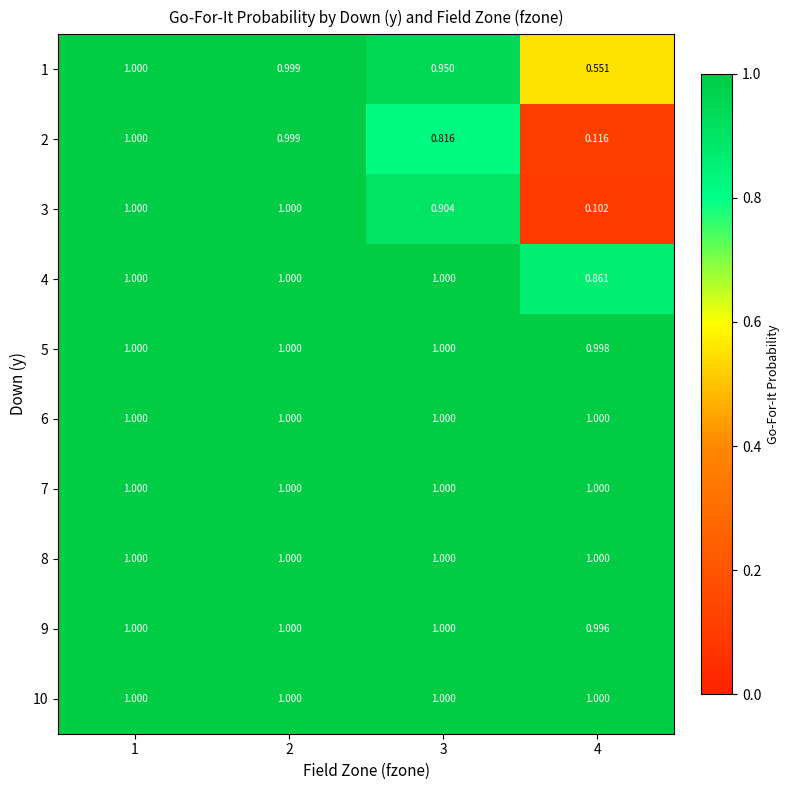

Is the value of 2 at 2 greater than the value of 6 at 3?

No